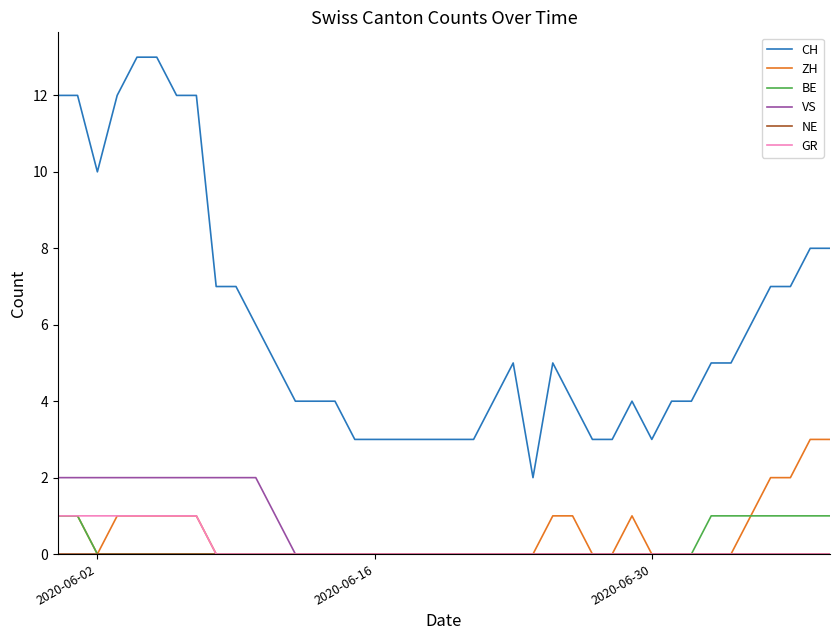

What is the maximum value shown in the chart?

13